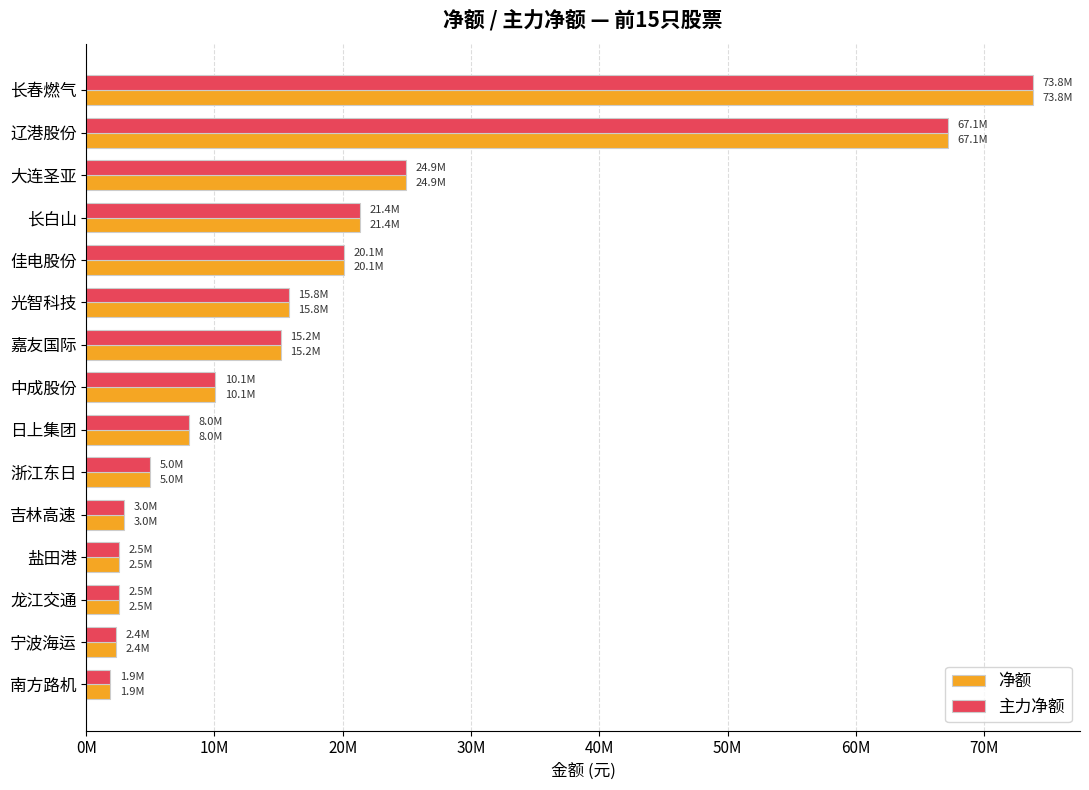

What are all the series names shown in the legend?

净额, 主力净额